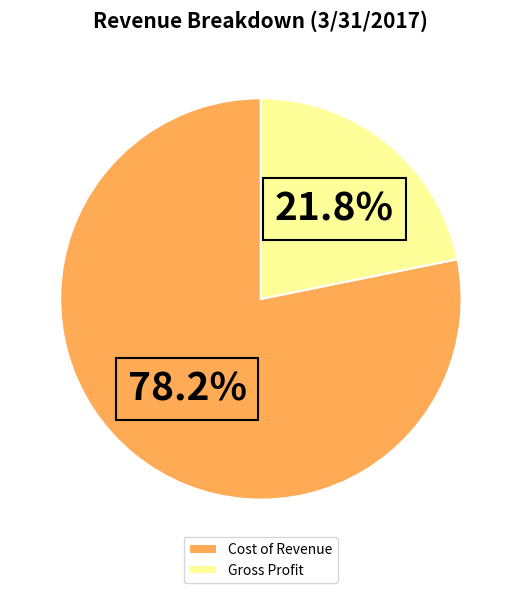

Is there any slice that represents more than half of the pie?

Yes